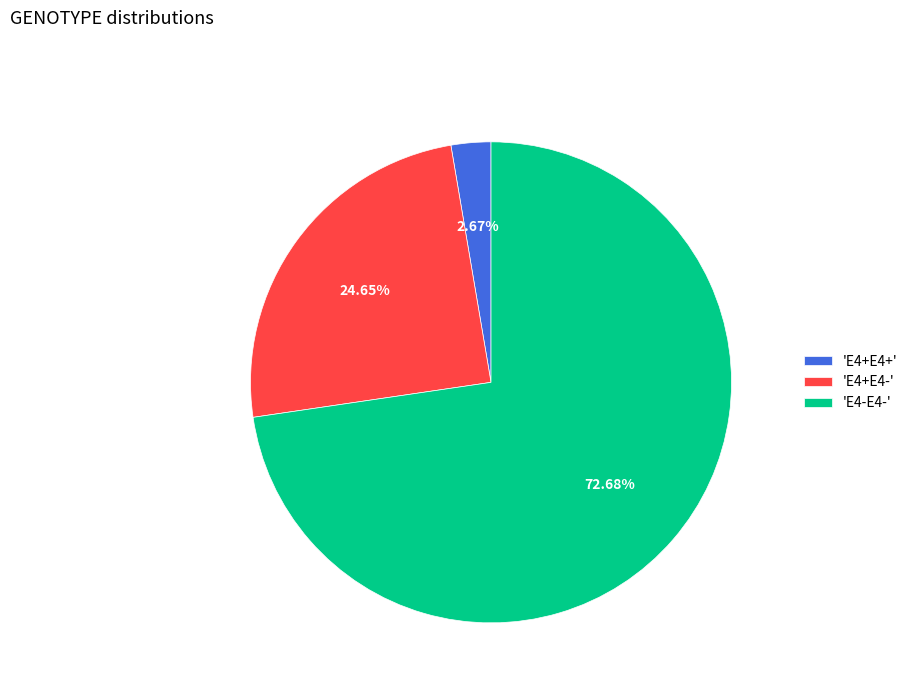

Which slice represents more than half of the pie?

'E4-E4-'